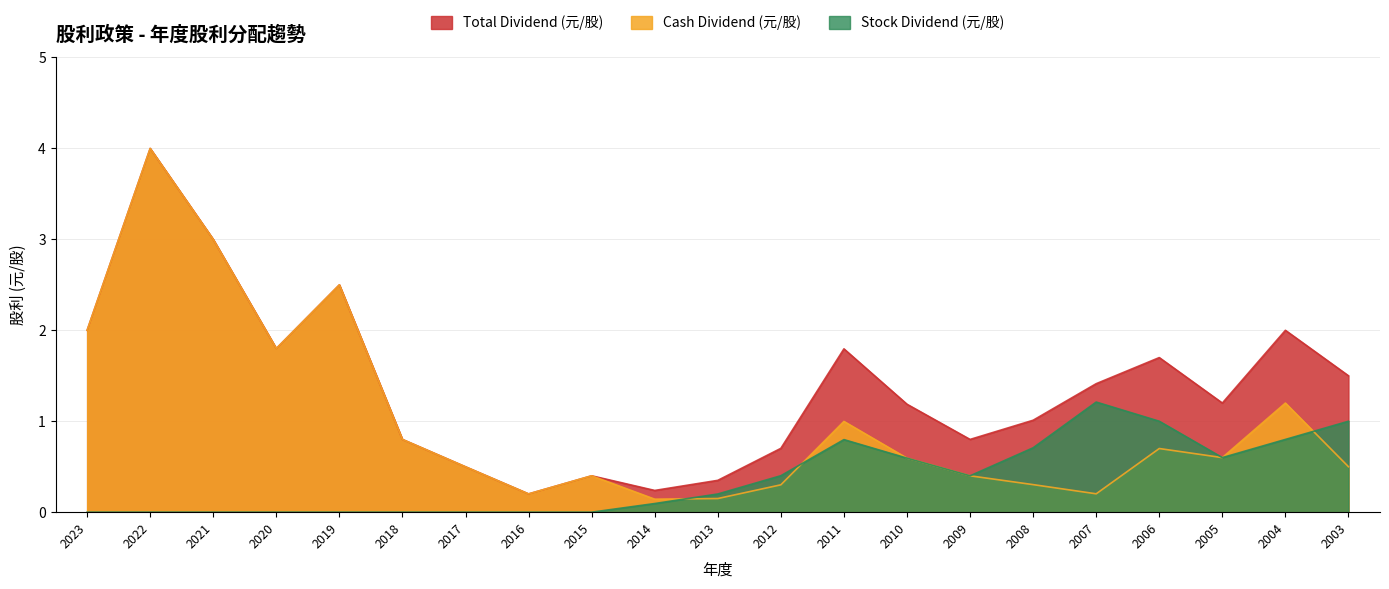

How many data points in Total Dividend (元/股) are above 1?

13